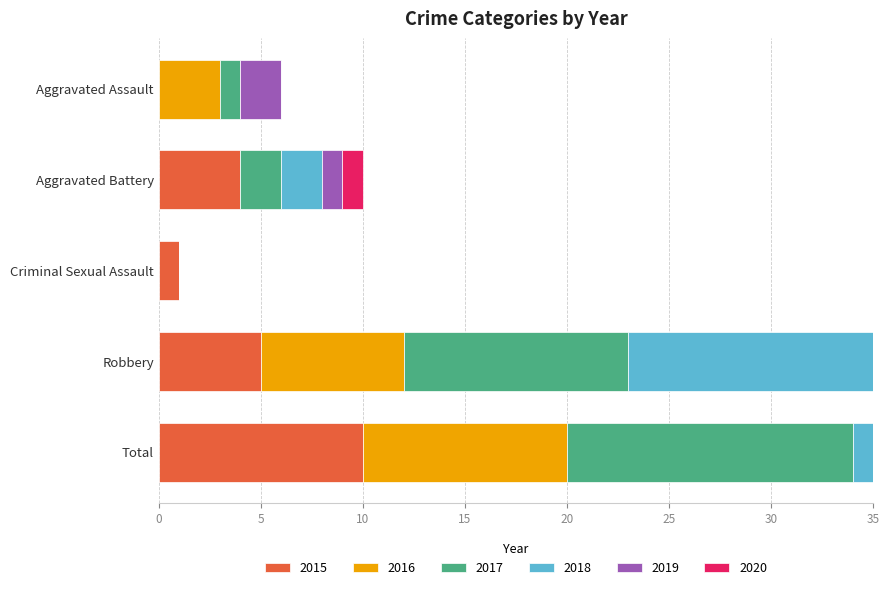

At which category is the sum across all series the highest?

Total